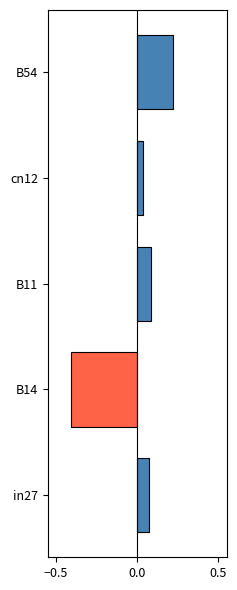

How many distinct data groups are displayed?

5